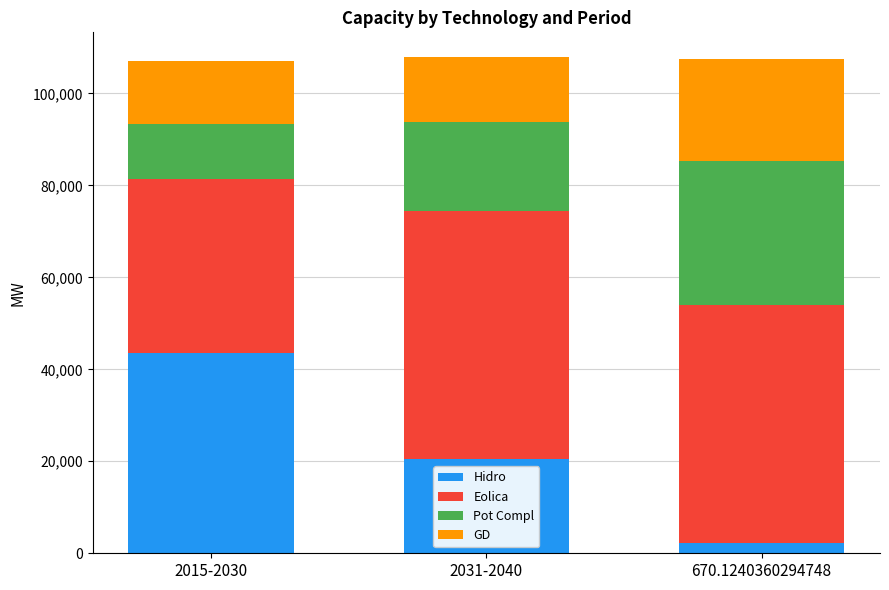

What is the maximum value for Hidro?

43541